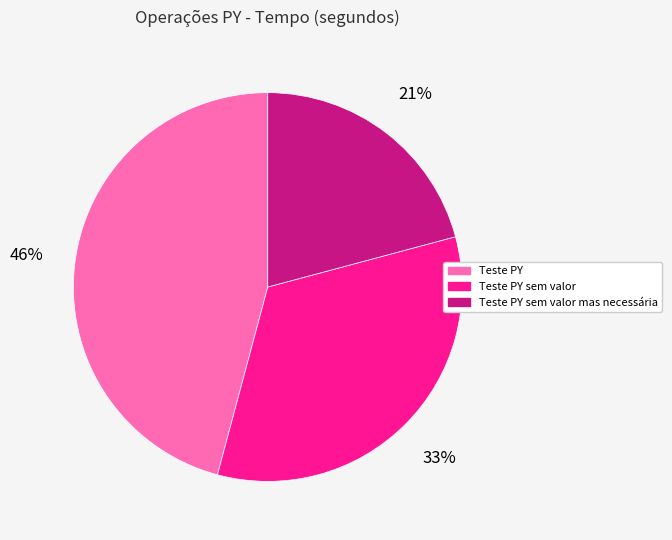

Does any single category account for the majority?

No